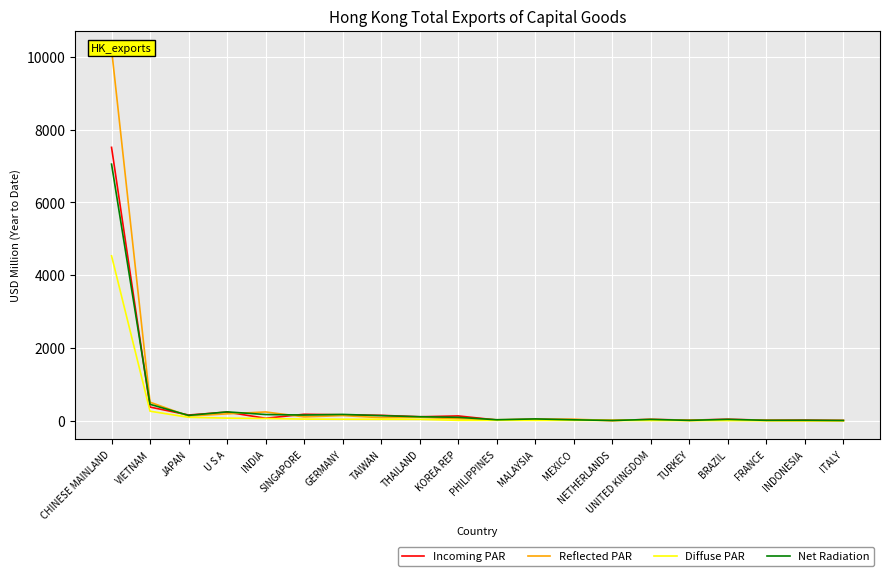

Is the value of Incoming PAR at CHINESE MAINLAND greater than the value of Reflected PAR at KOREA REP?

Yes